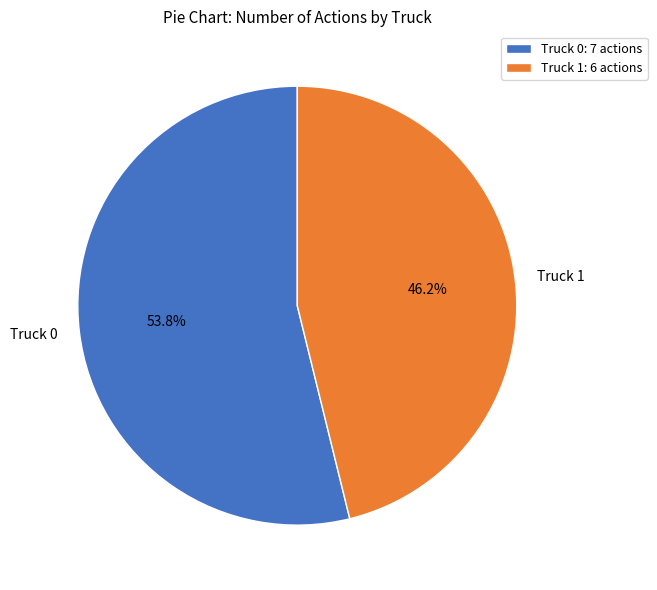

True or false: Truck 0 accounts for 45% of the total.

False